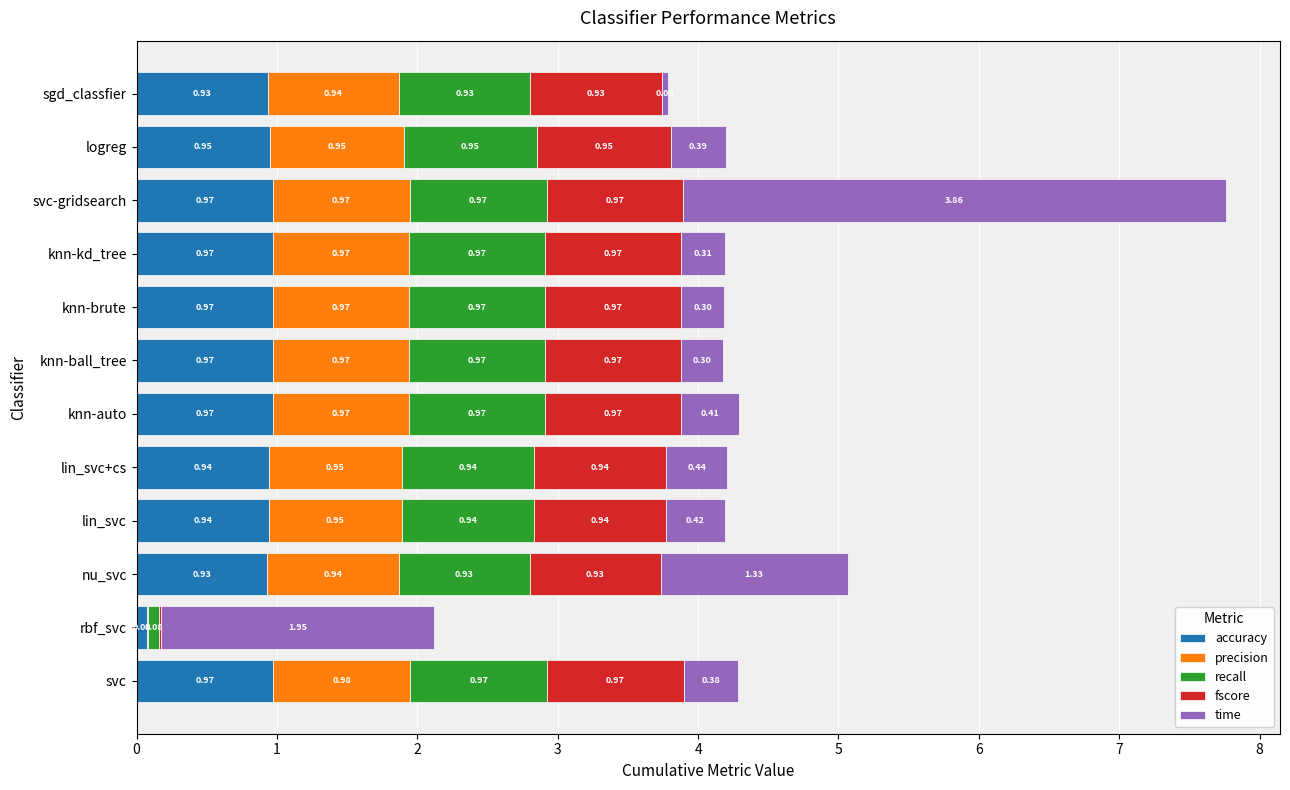

At which category is the sum across all series the highest?

svc-gridsearch